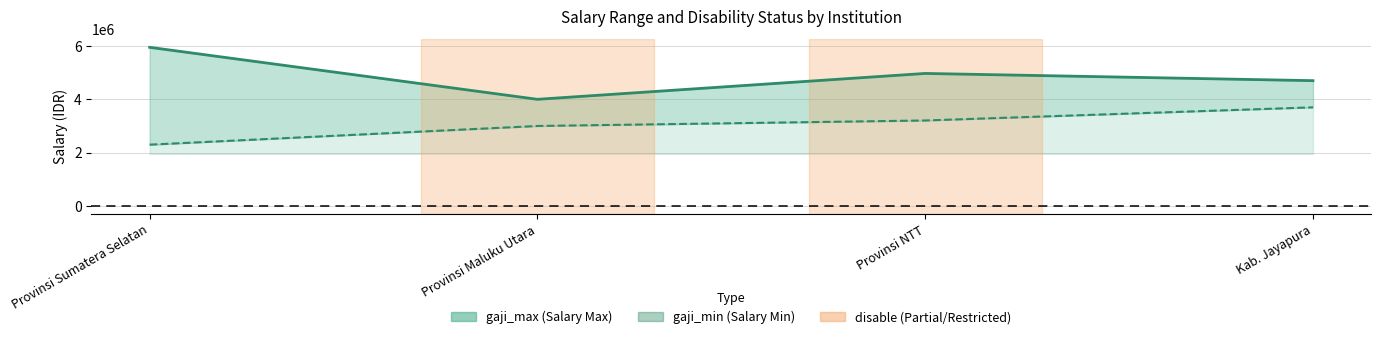

True or false: gaji_max and gaji_min cross at least once.

False